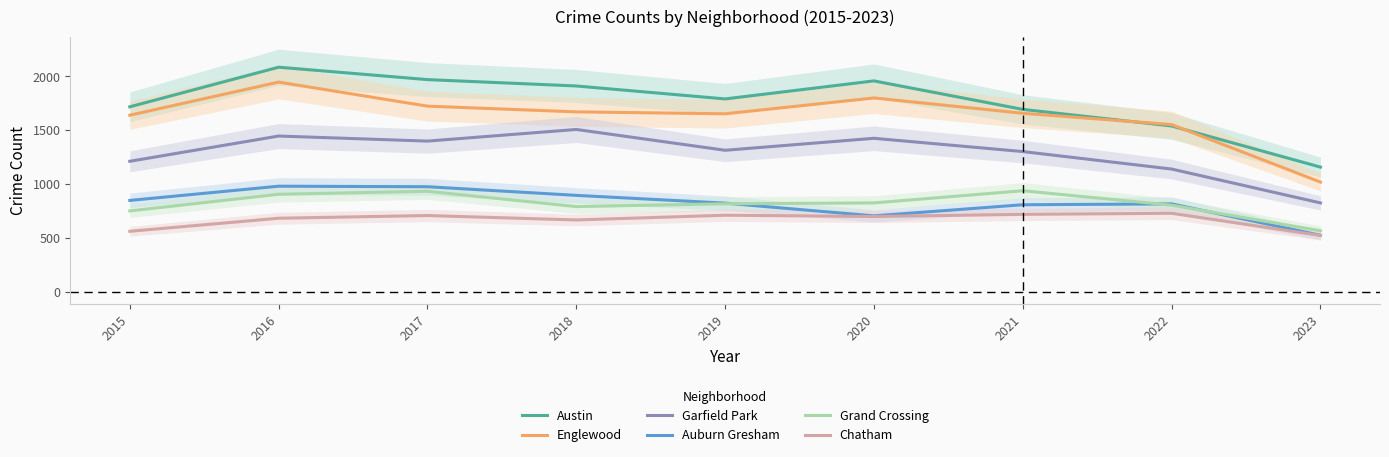

True or false: Englewood and Grand Crossing intersect in this chart.

False